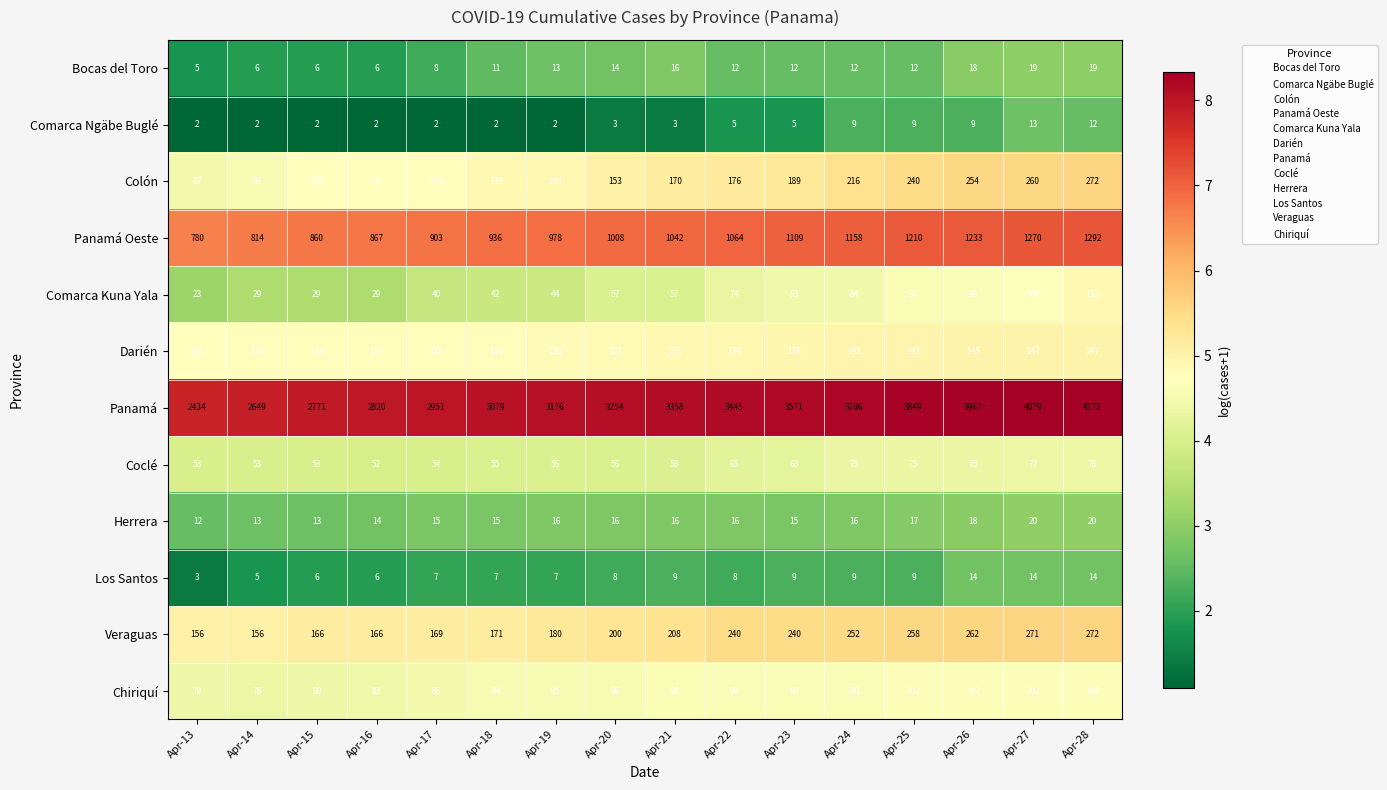

What is the difference between the highest and lowest values at Apr-15?

2769